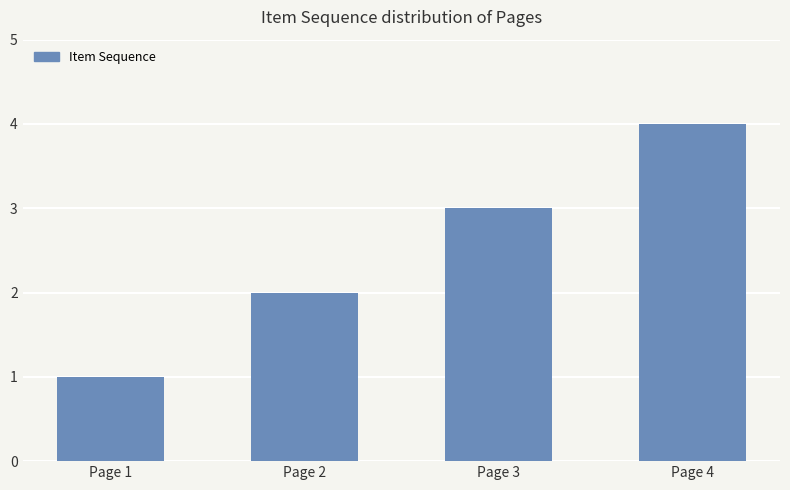

Reading left to right, list all the values displayed in this chart.

Page 1=1	Page 2=2	Page 3=3	Page 4=4